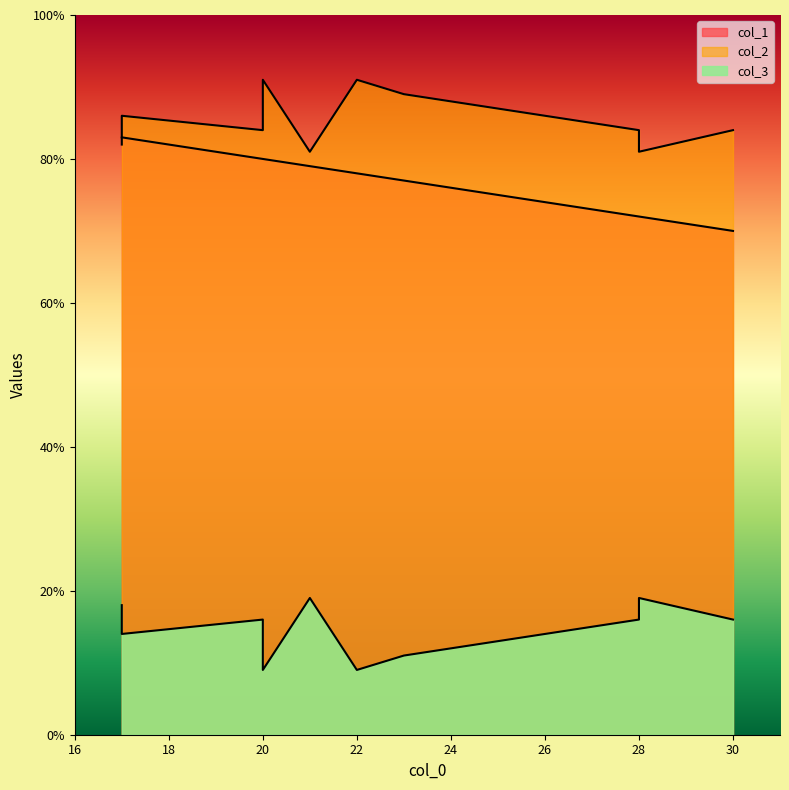

What is the highest value of the col_3 series?

19